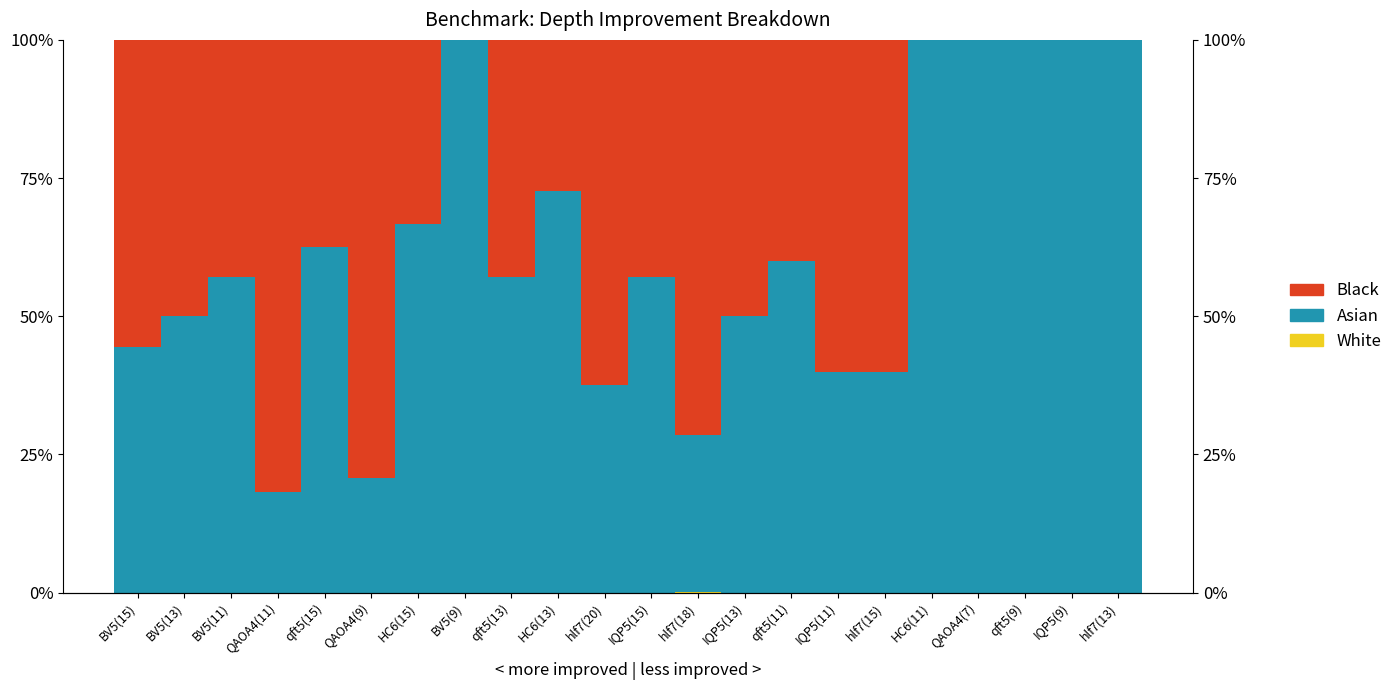

Reading left to right, list all the values displayed in this chart.

White: BV5(15)=0.0	BV5(13)=0.0	BV5(11)=0.0	QAOA4(11)=0.0	qft5(15)=0.0	QAOA4(9)=0.0	HC6(15)=0.0	BV5(9)=0.0	qft5(13)=0.0	HC6(13)=0.0	hlf7(20)=0.0	IQP5(15)=0.0	hlf7(18)=0.0	IQP5(13)=0.0	qft5(11)=0.0	IQP5(11)=0.0	hlf7(15)=0.0	HC6(11)=0.0	QAOA4(7)=0.0	qft5(9)=0.0	IQP5(9)=0.0	hlf7(13)=0.0
Asian: BV5(15)=0.4	BV5(13)=0.5	BV5(11)=0.6	QAOA4(11)=0.2	qft5(15)=0.6	QAOA4(9)=0.2	HC6(15)=0.7	BV5(9)=1.0	qft5(13)=0.6	HC6(13)=0.7	hlf7(20)=0.4	IQP5(15)=0.6	hlf7(18)=0.3	IQP5(13)=0.5	qft5(11)=0.6	IQP5(11)=0.4	hlf7(15)=0.4	HC6(11)=1.0	QAOA4(7)=1.0	qft5(9)=1.0	IQP5(9)=1.0	hlf7(13)=1.0
Black: BV5(15)=0.6	BV5(13)=0.5	BV5(11)=0.4	QAOA4(11)=0.8	qft5(15)=0.4	QAOA4(9)=0.8	HC6(15)=0.3	BV5(9)=0.0	qft5(13)=0.4	HC6(13)=0.3	hlf7(20)=0.6	IQP5(15)=0.4	hlf7(18)=0.7	IQP5(13)=0.5	qft5(11)=0.4	IQP5(11)=0.6	hlf7(15)=0.6	HC6(11)=0.0	QAOA4(7)=0.0	qft5(9)=0.0	IQP5(9)=0.0	hlf7(13)=0.0